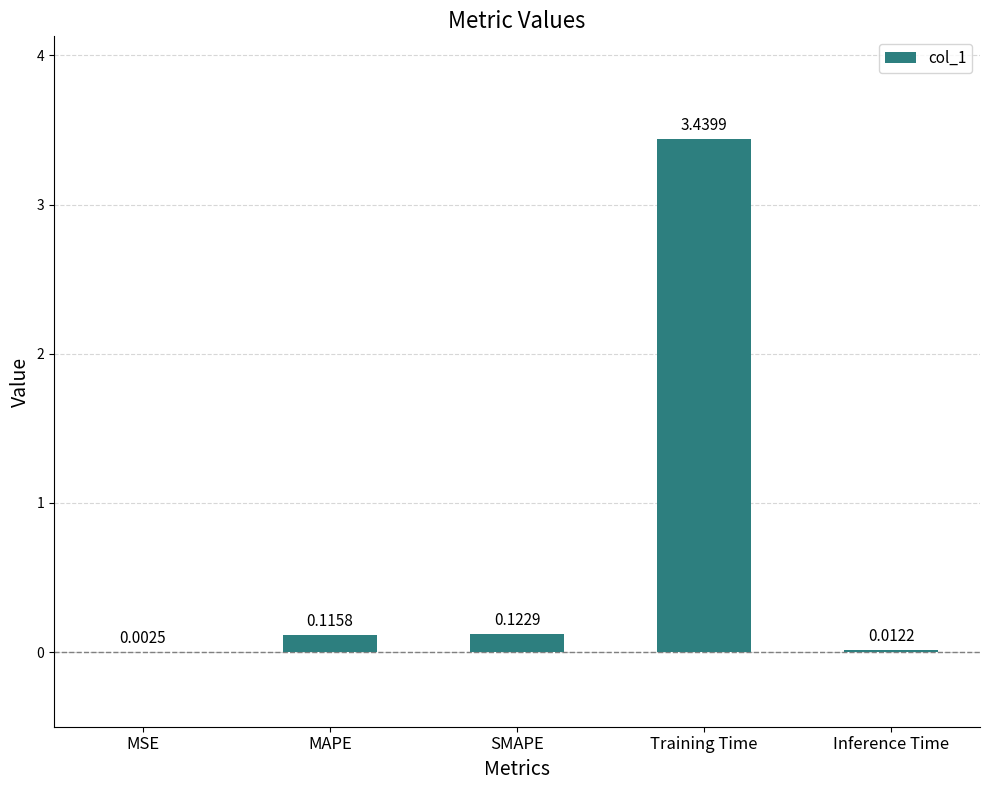

What is the sum of all values?

3.7